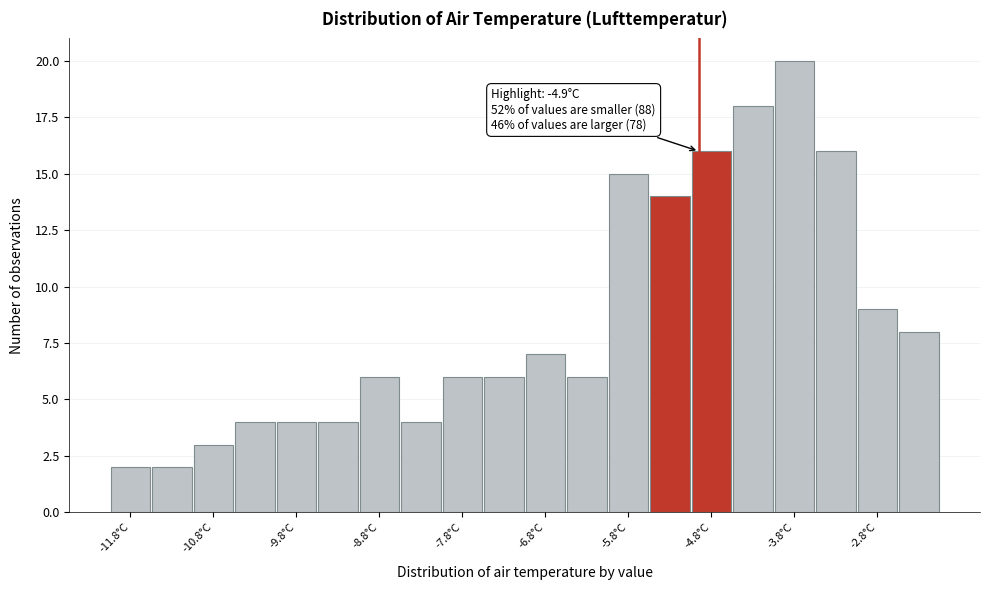

Which range on the x-axis has the tallest bar?

-4.0 to -3.5